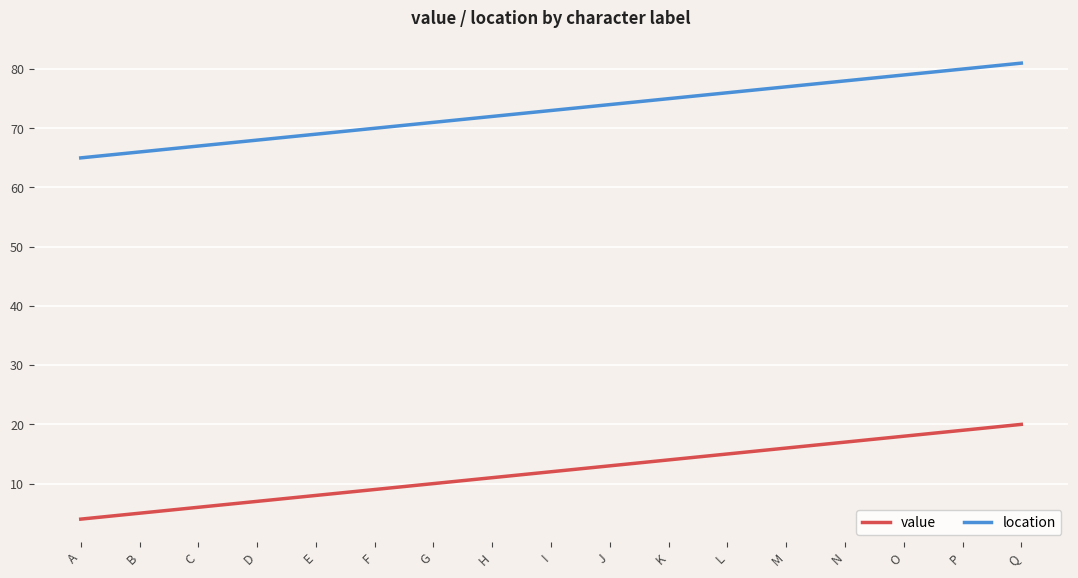

Which series has the largest total across all categories?

location